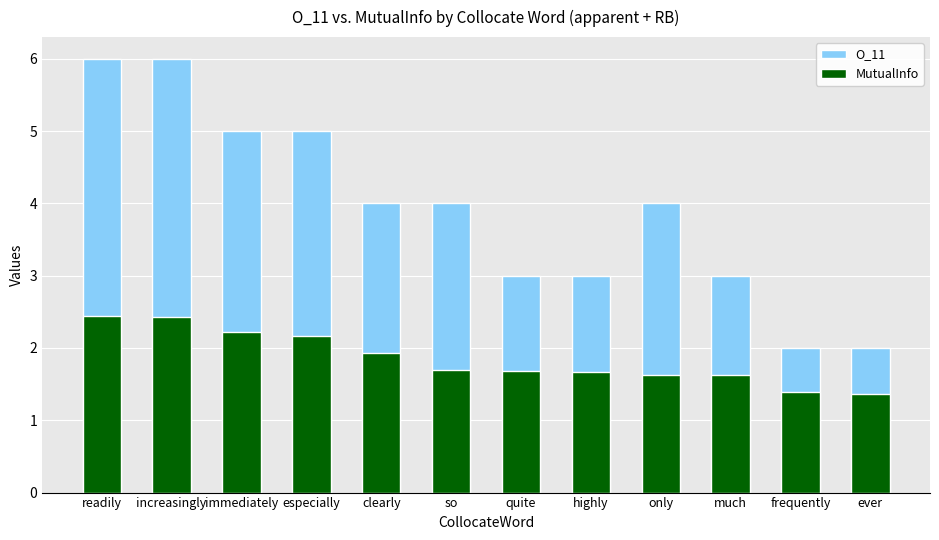

At which label does MutualInfo reach its minimum?

ever